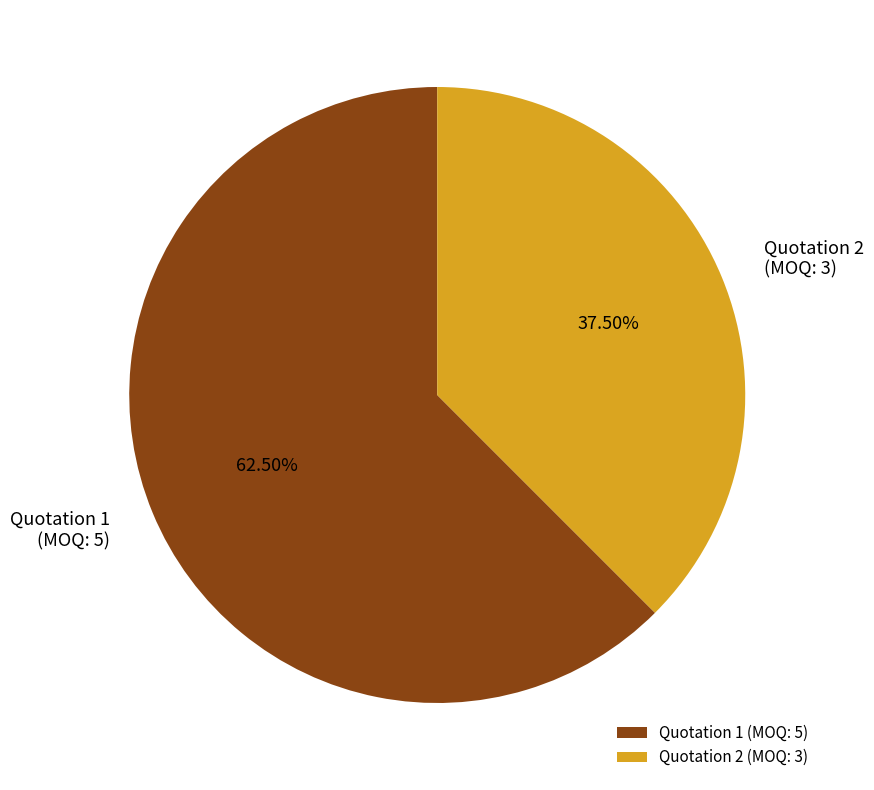

What is the majority slice?

Quotation 1 (MOQ: 5)